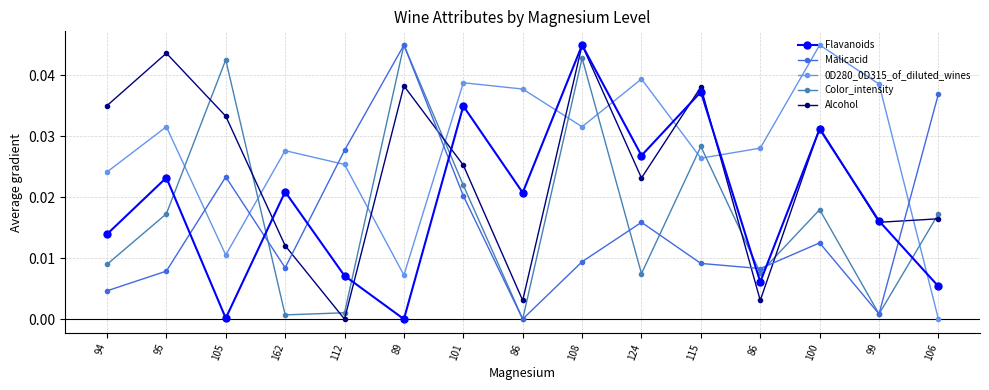

Between 101 and 108, which series saw the biggest shift?

Color_intensity